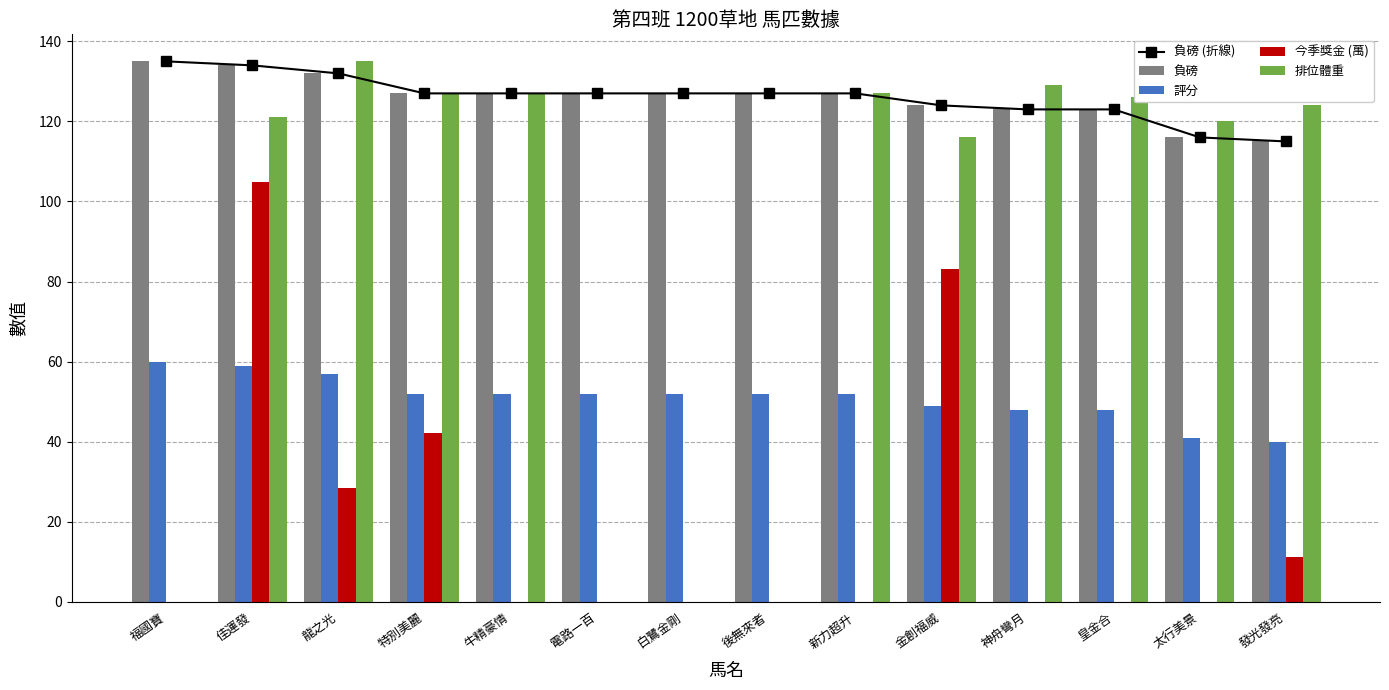

Is it true that 負磅 (折線) equals 215.0 at 後無來者?

False